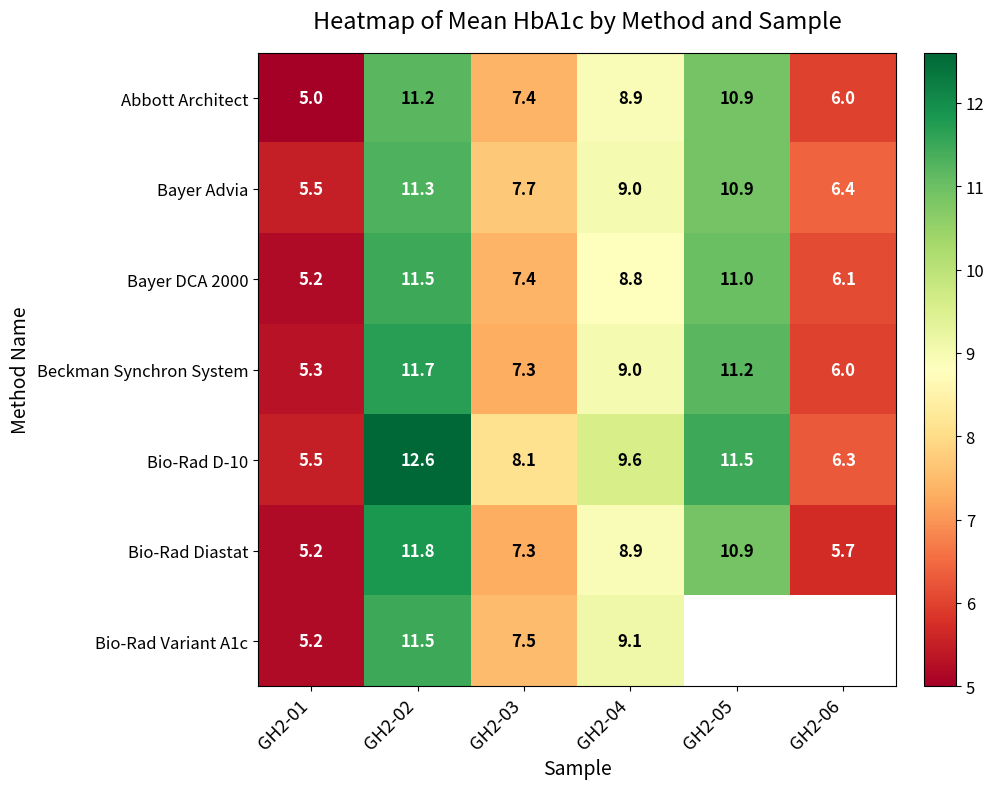

List the labels in order of Abbott Architect value, smallest first.

GH2-01, GH2-06, GH2-03, GH2-04, GH2-05, GH2-02